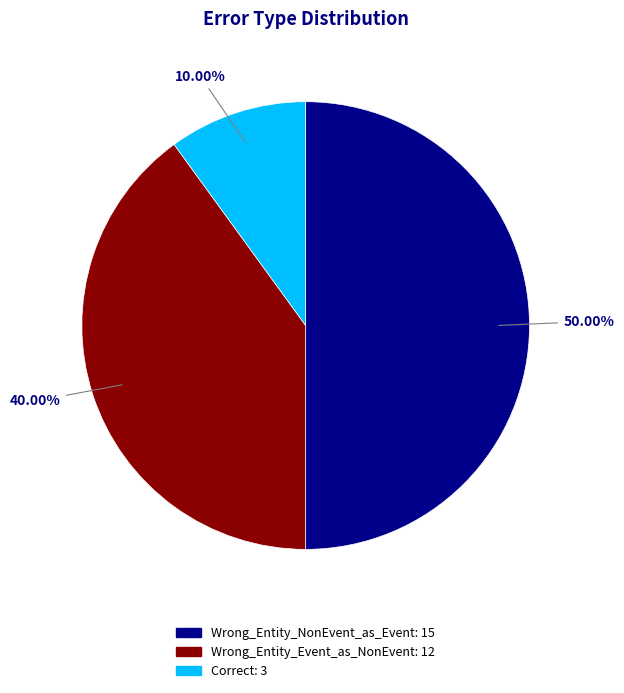

How many slices are in this pie chart?

3